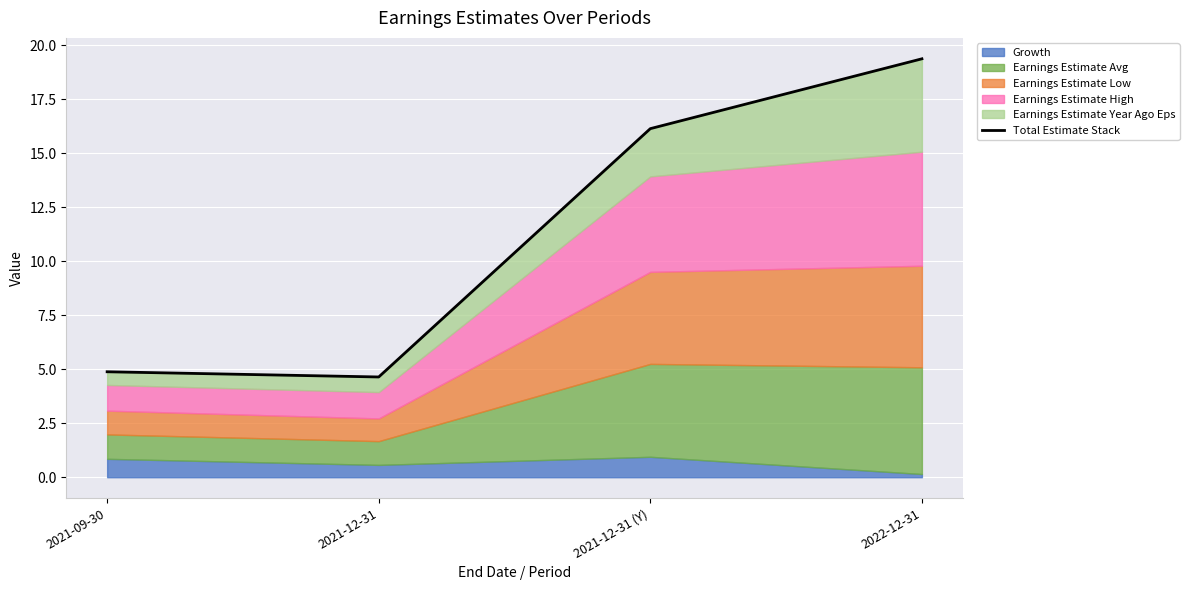

How many interior local valleys (lower than both neighbors) does the data have?

1